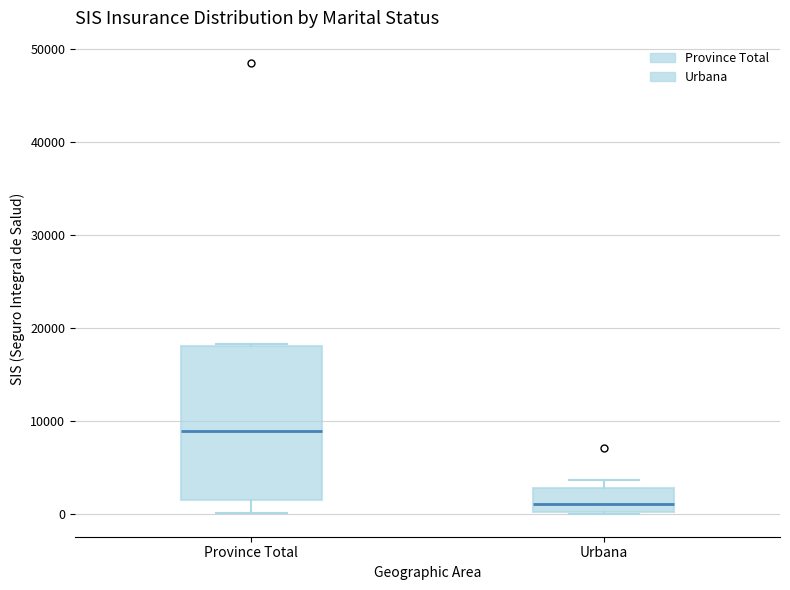

Where does the median line of the box for Urbana sit on the y-axis? The values are not printed on the chart, so give them approximately, as read against the axis.

1000